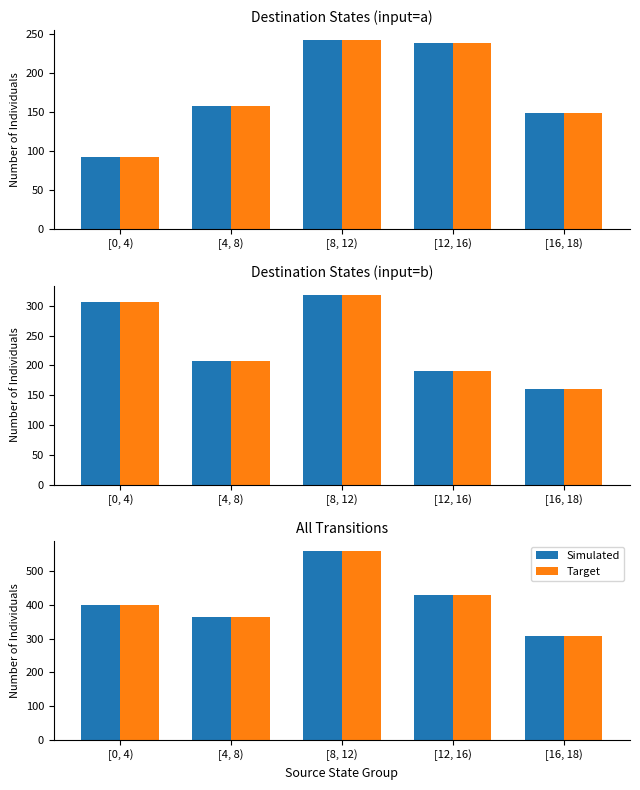

Read the Simulated value at [4, 8).

365